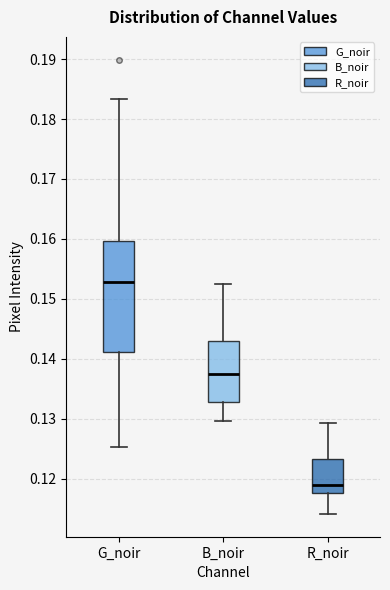

Reading left to right, transcribe this box plot: for each box, give where its median line is, the range the box spans, and where its two whiskers end, as read against the y-axis. The values are not printed on the chart, so give them approximately, as read against the axis.

G_noir: median 0.153, box 0.141 to 0.160, whiskers 0.125 to 0.183
B_noir: median 0.137, box 0.133 to 0.143, whiskers 0.130 to 0.152
R_noir: median 0.119, box 0.118 to 0.123, whiskers 0.114 to 0.129